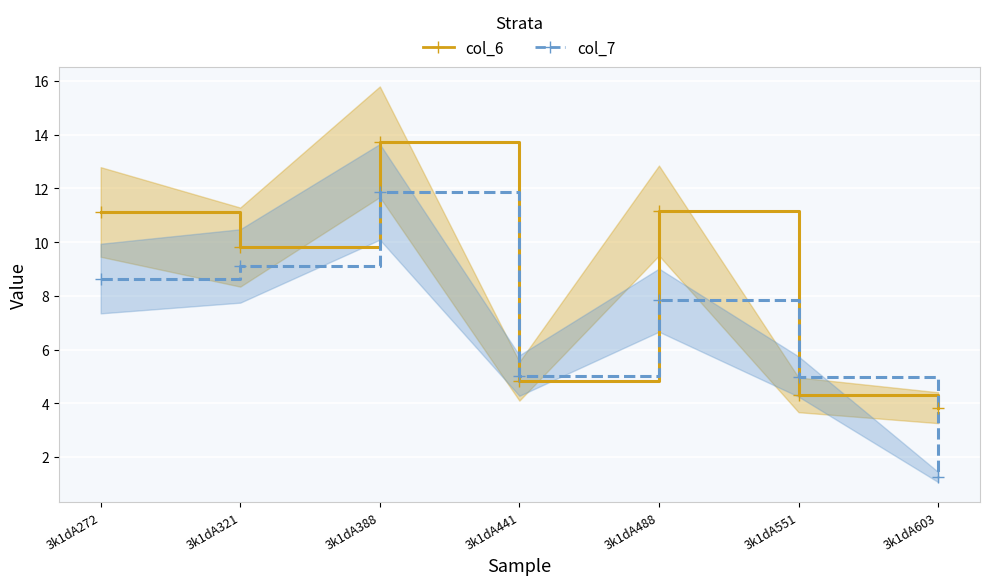

How many intersections are there between col_7 and col_6?

4